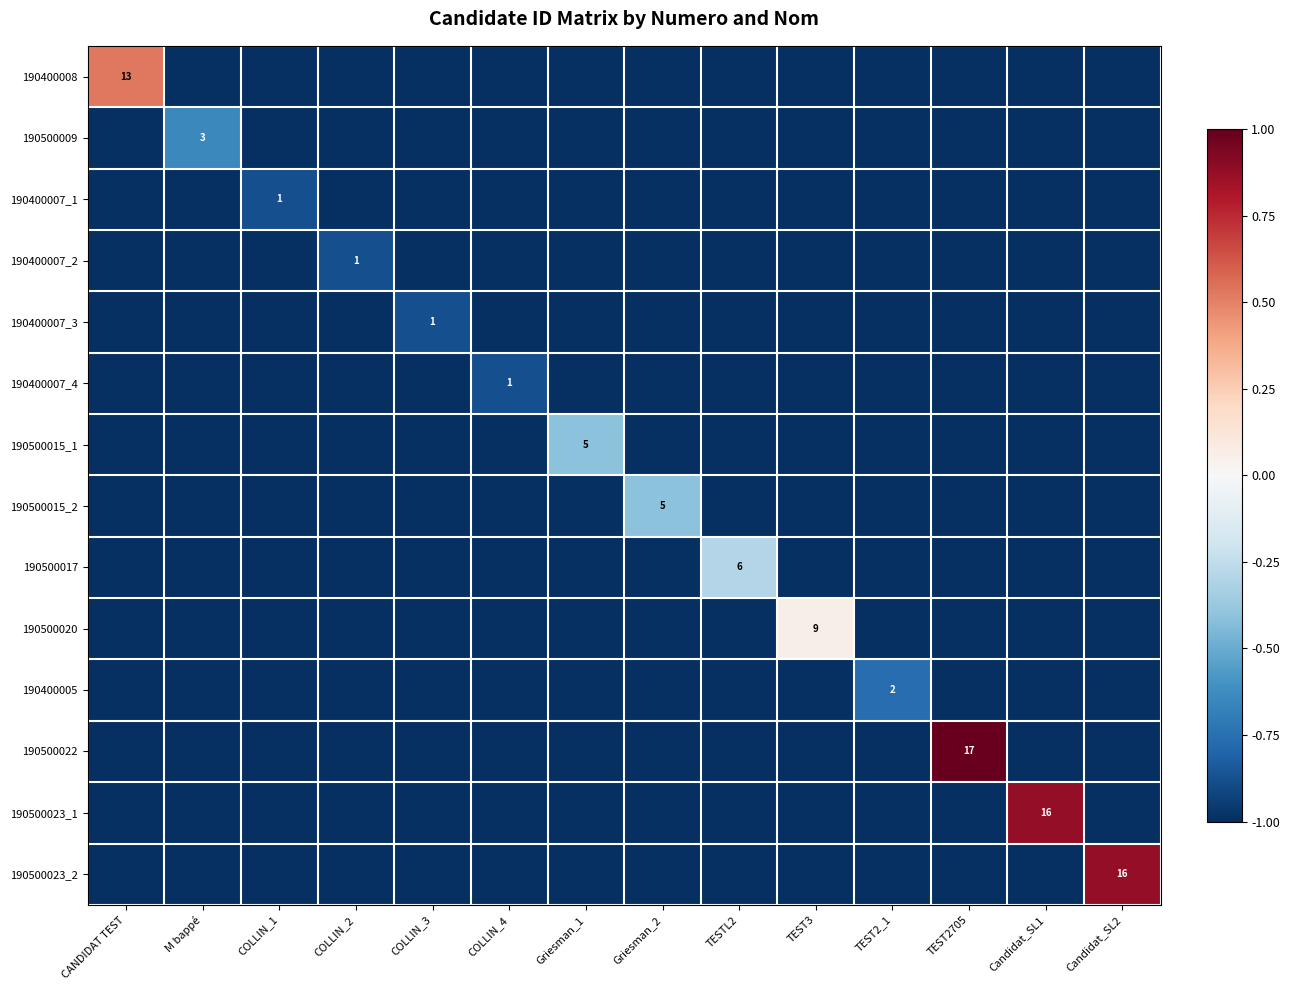

What is the difference between the highest and lowest values at COLLIN_3?

0.1